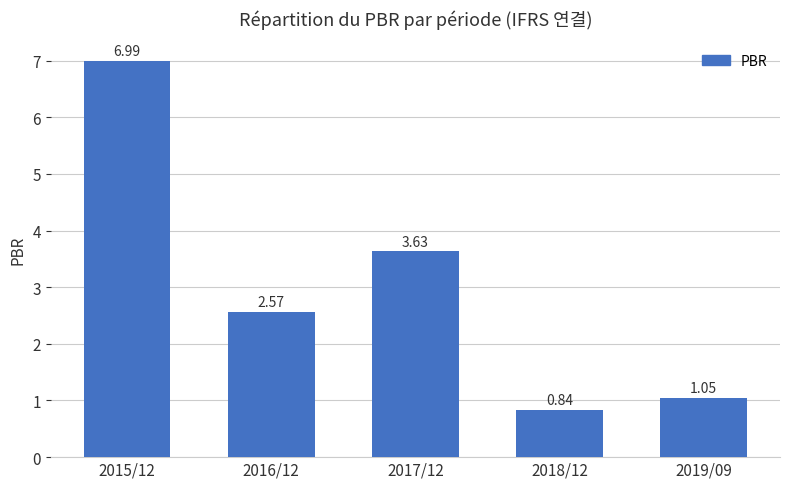

Rank the categories by value from lowest to highest.

2018/12, 2019/09, 2016/12, 2017/12, 2015/12